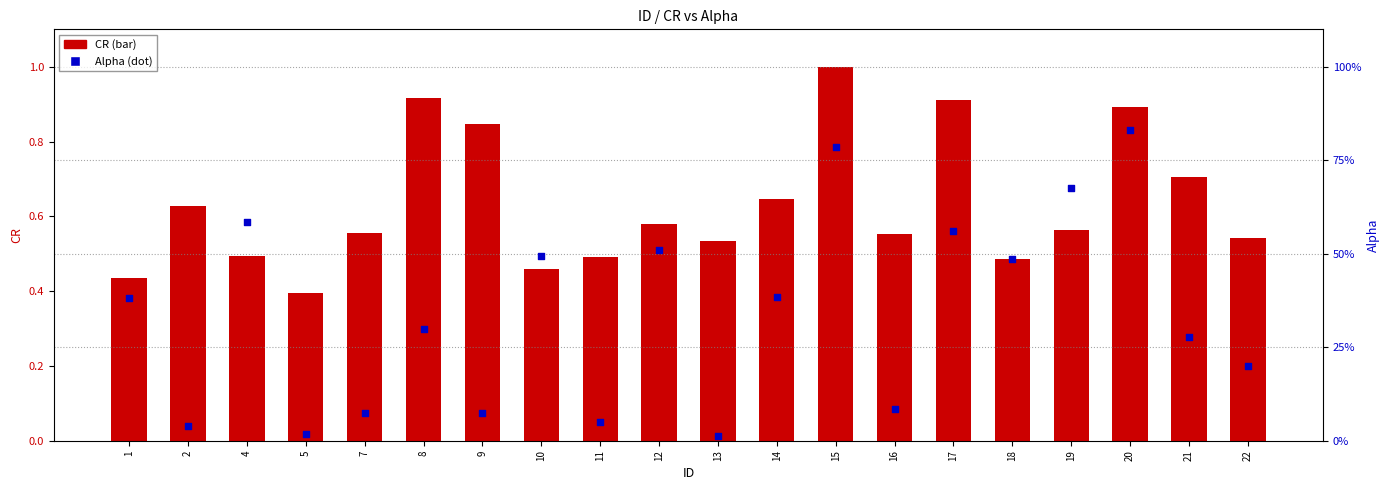

Which series has the largest Y range (max minus min)?

Alpha